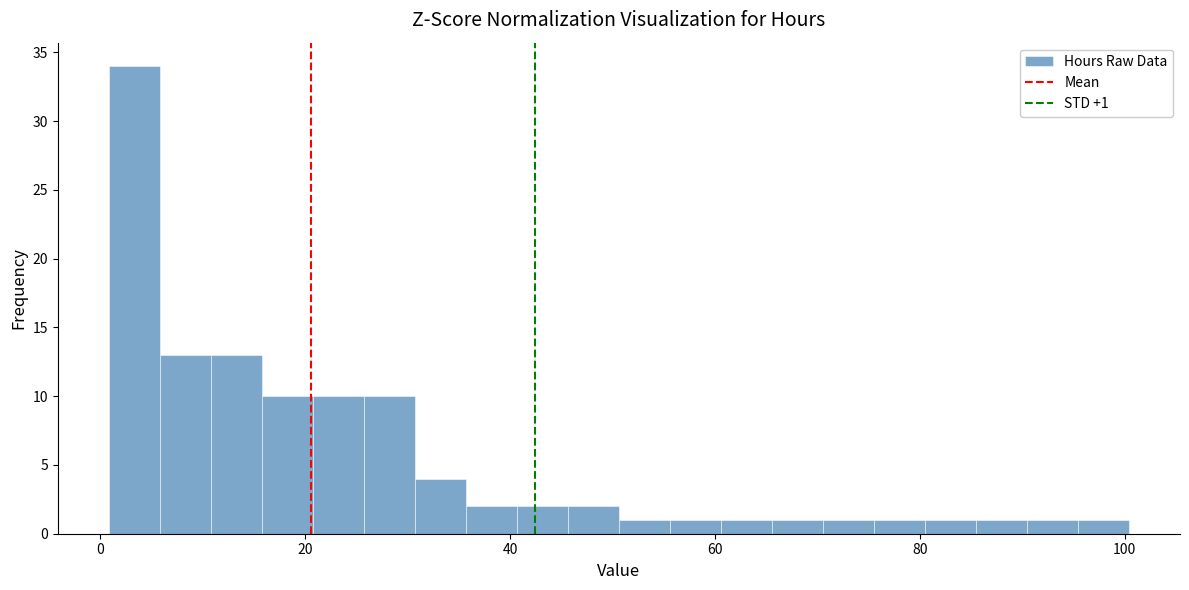

Around what value on the x-axis is the tallest bar? Give the approximate position of its centre, as read against the axis.

4